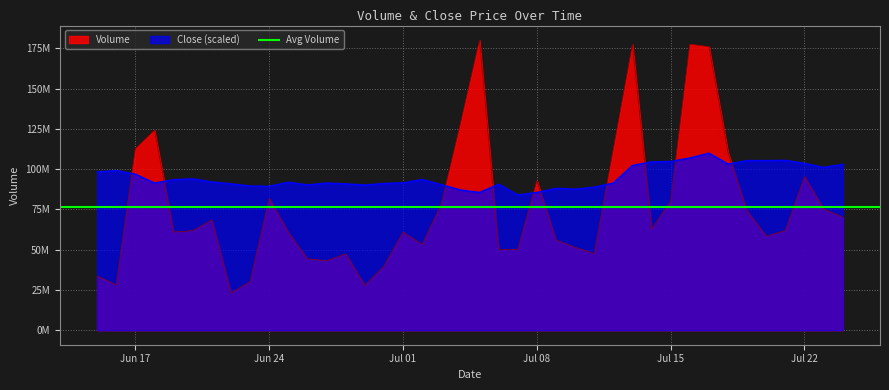

Does the chart have visible grid lines?

Yes